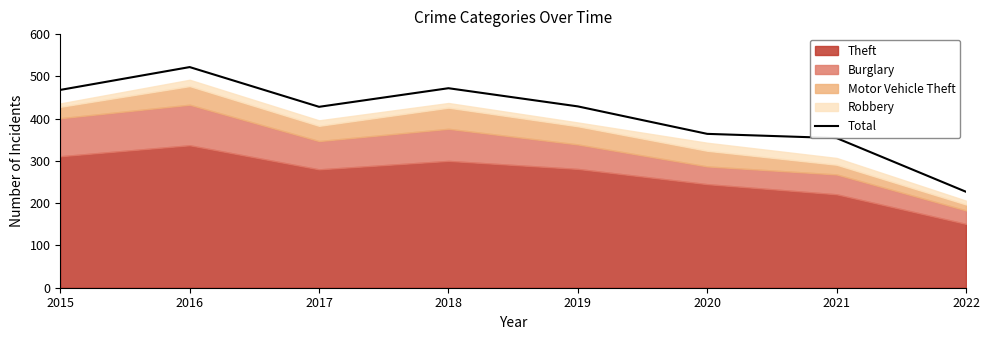

What is the value of the 8th point from the left?

227